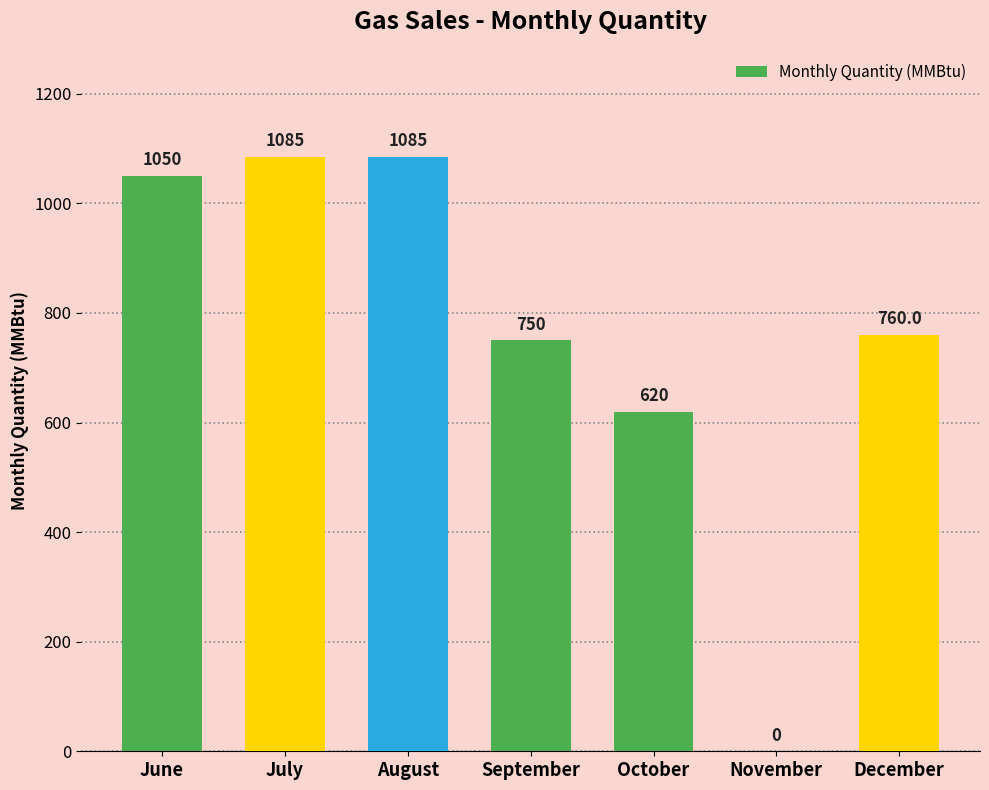

Is it true that the value at October is 932.7?

False